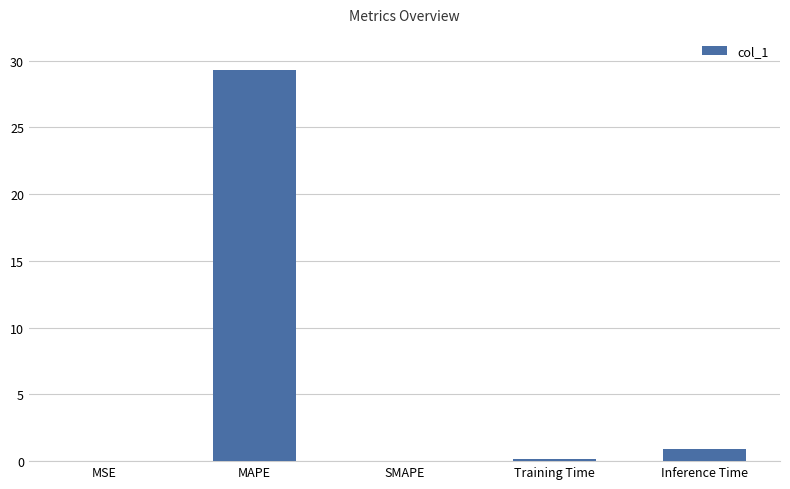

What is the greatest value displayed?

29.3